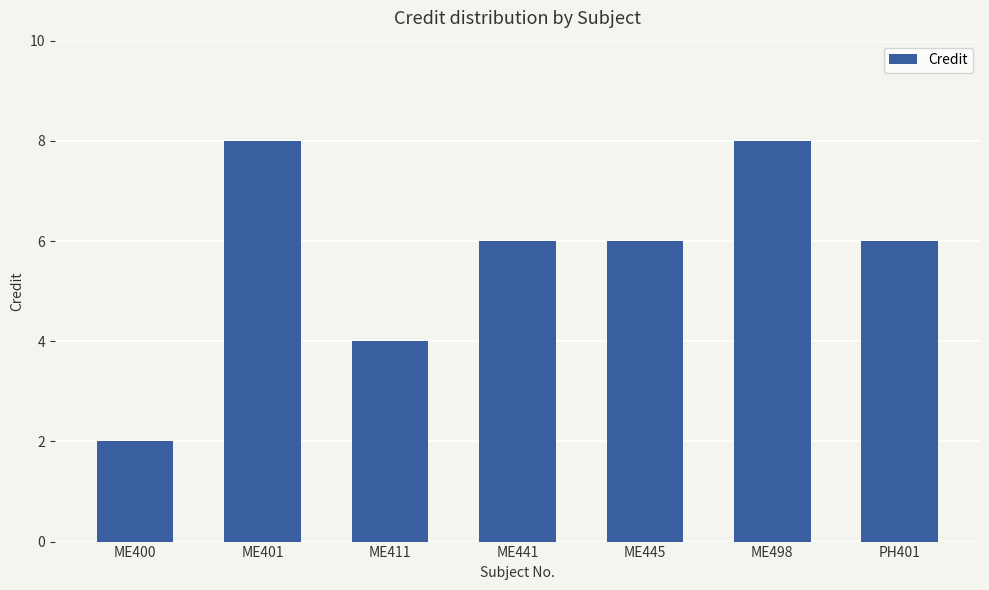

What is the change in value from ME400 to ME411?

+2